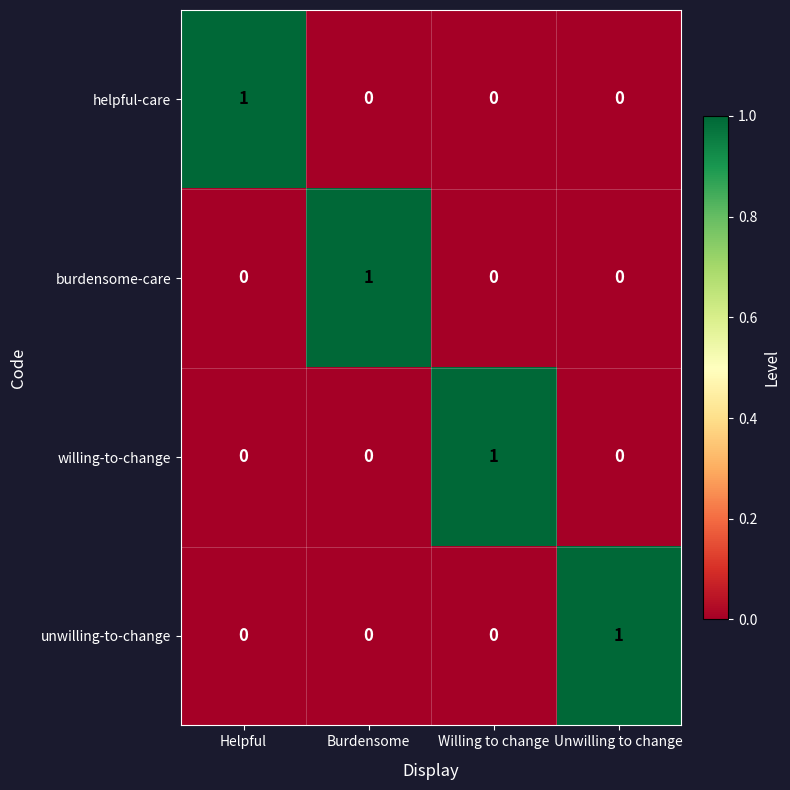

At how many categories does at least one series exceed 0?

4